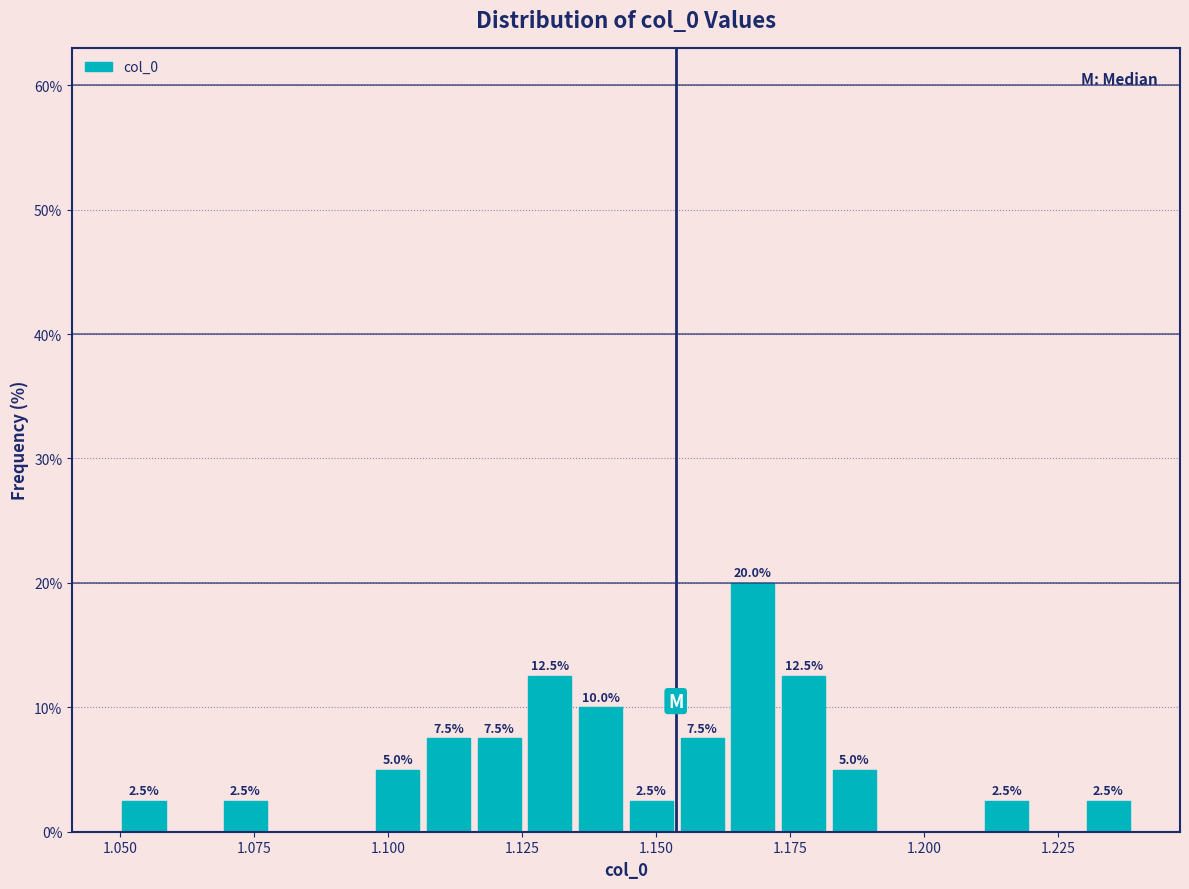

Read against the x-axis, roughly where is the centre of the tallest bar?

1.170